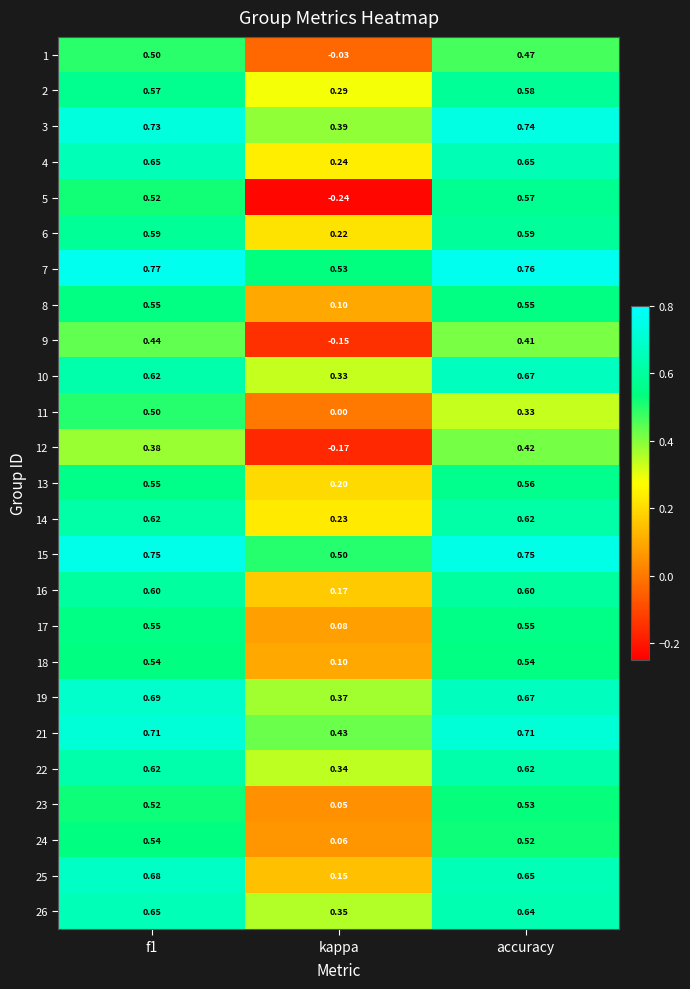

Which series has the largest range (max minus min)?

5